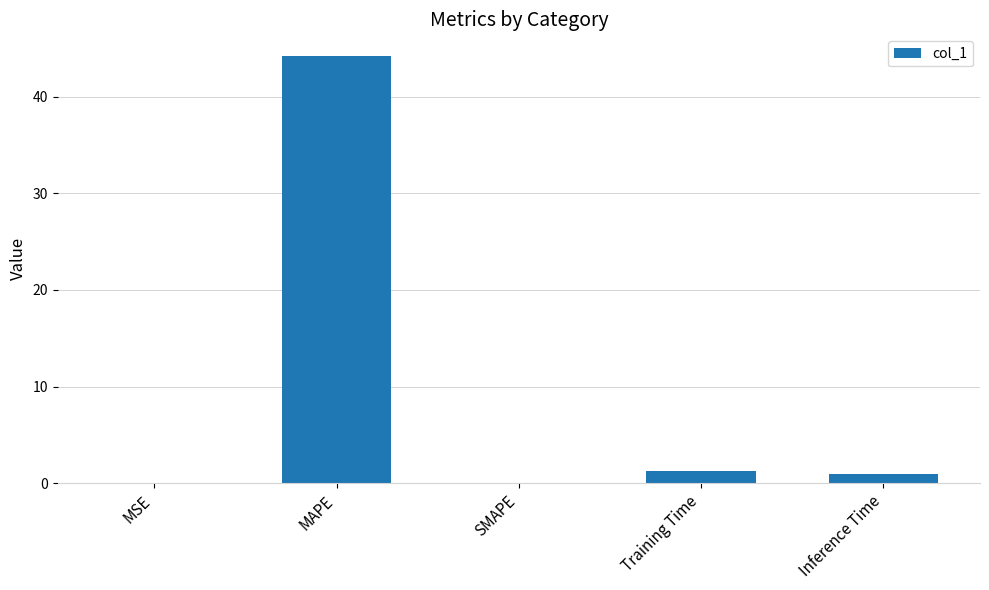

What is the approximate value at Training Time?

1.3